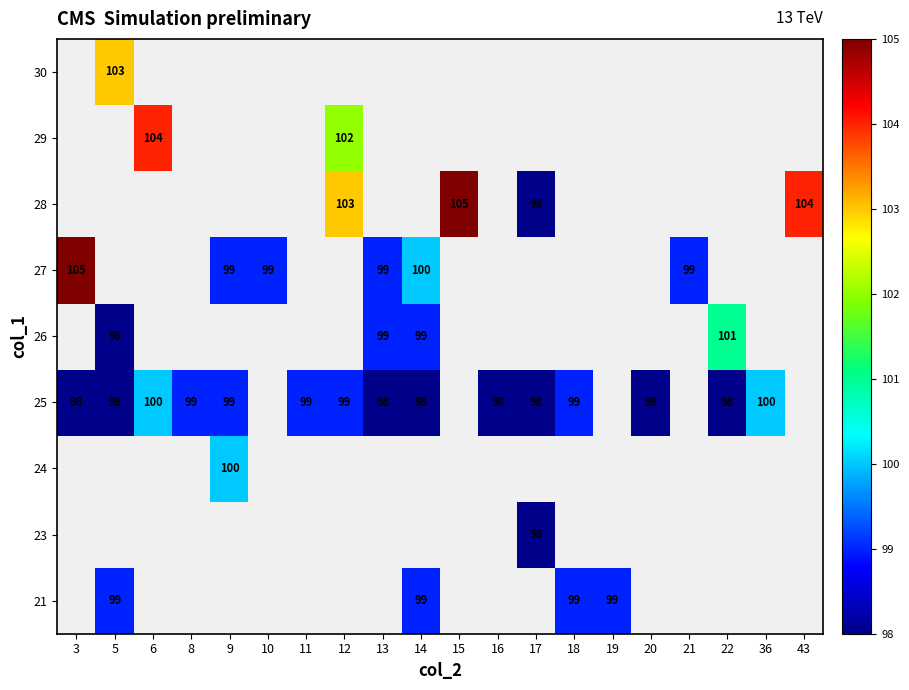

What is the smallest value displayed?

98.0